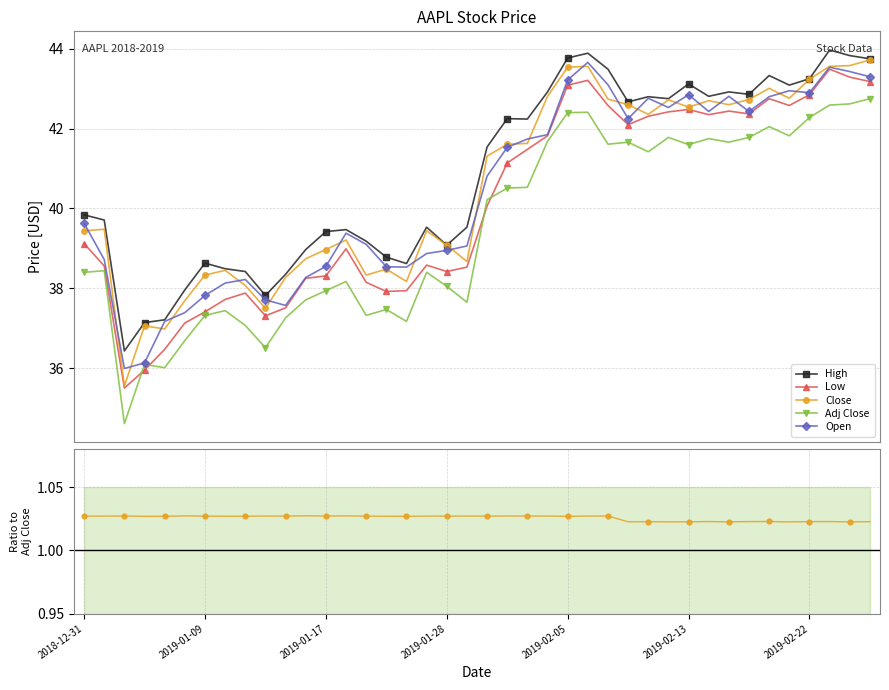

What is the total value across all series at 22?

208.6